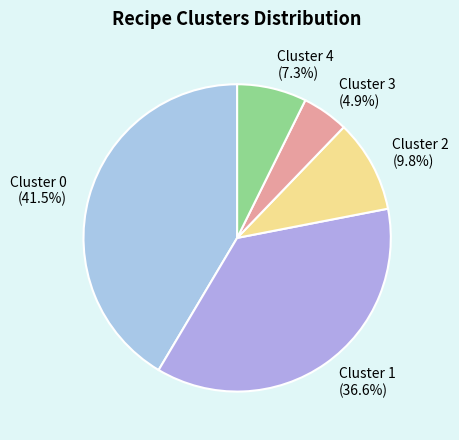

Is Cluster 4 the majority of the pie?

No